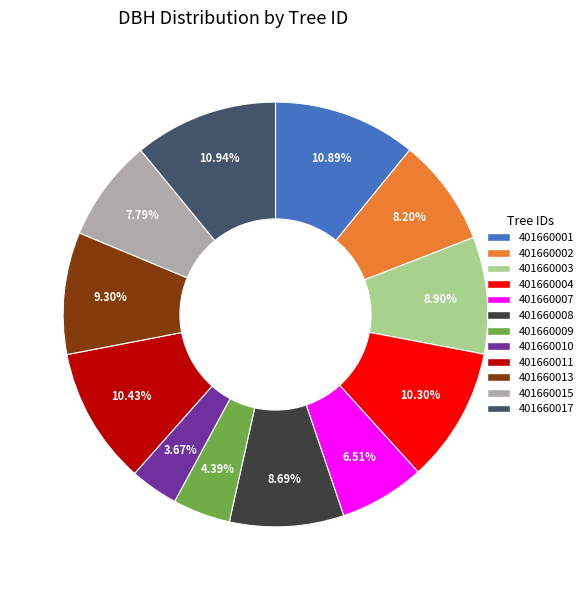

Count the number of slices in the pie.

12